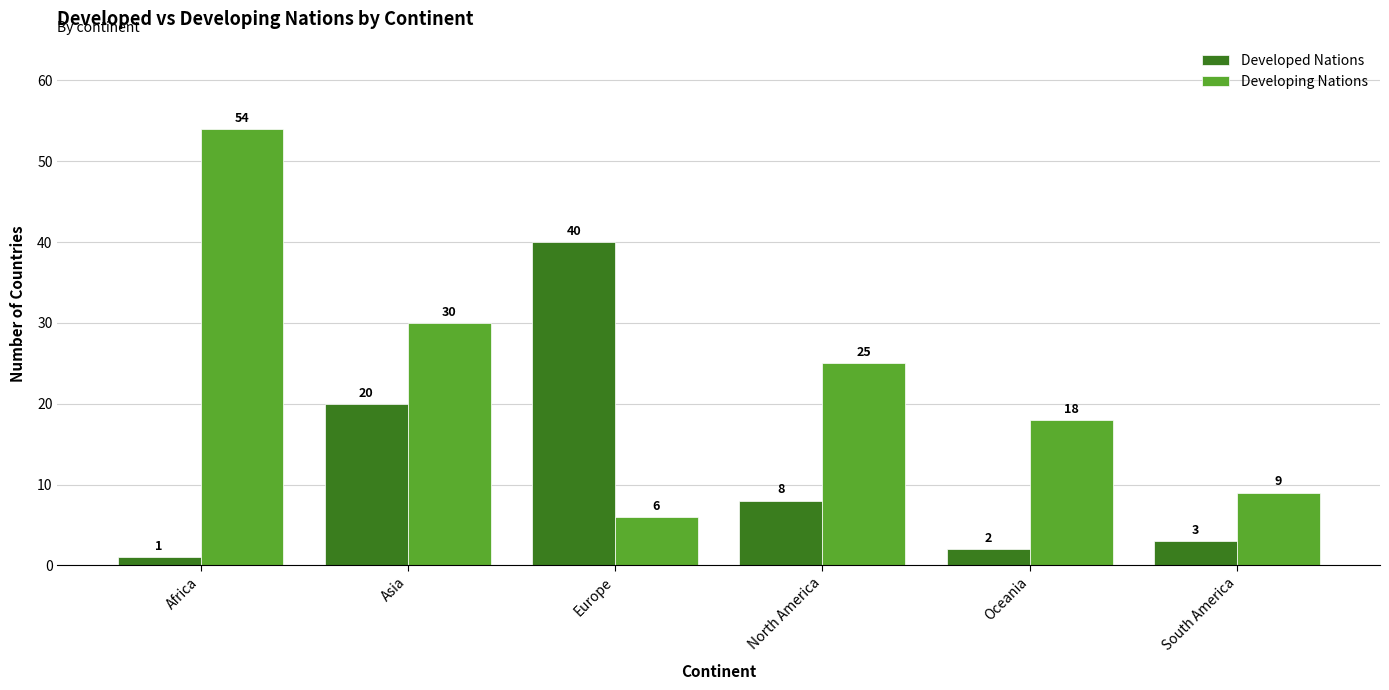

What is the maximum value shown in the chart?

54